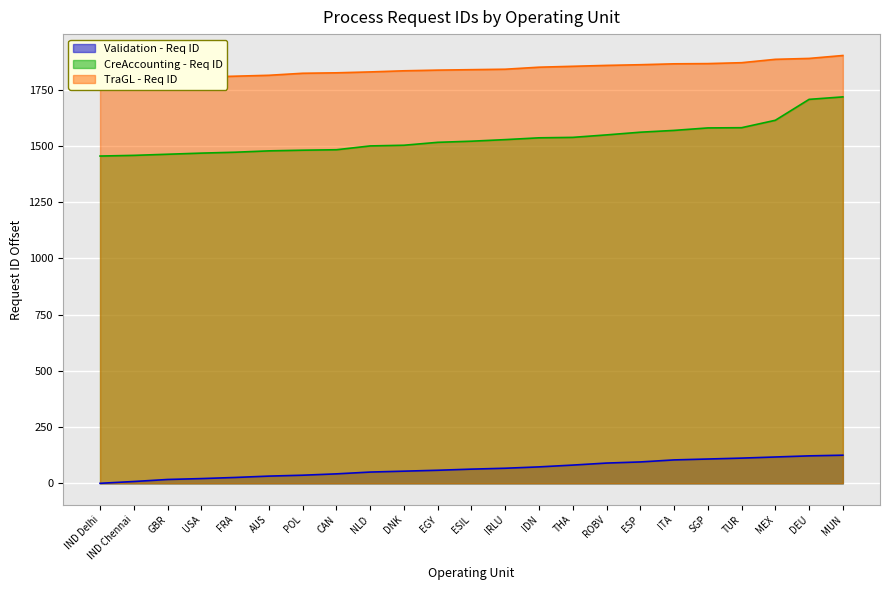

What is the label of the 13th point from the left?

IRLU